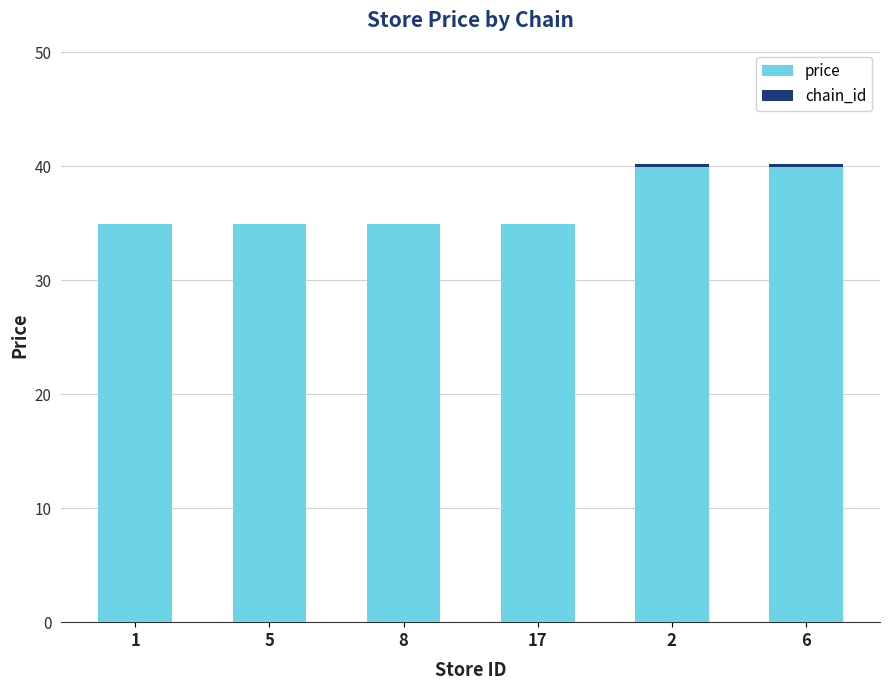

The value of price at 17 is 34.9. True or false?

True